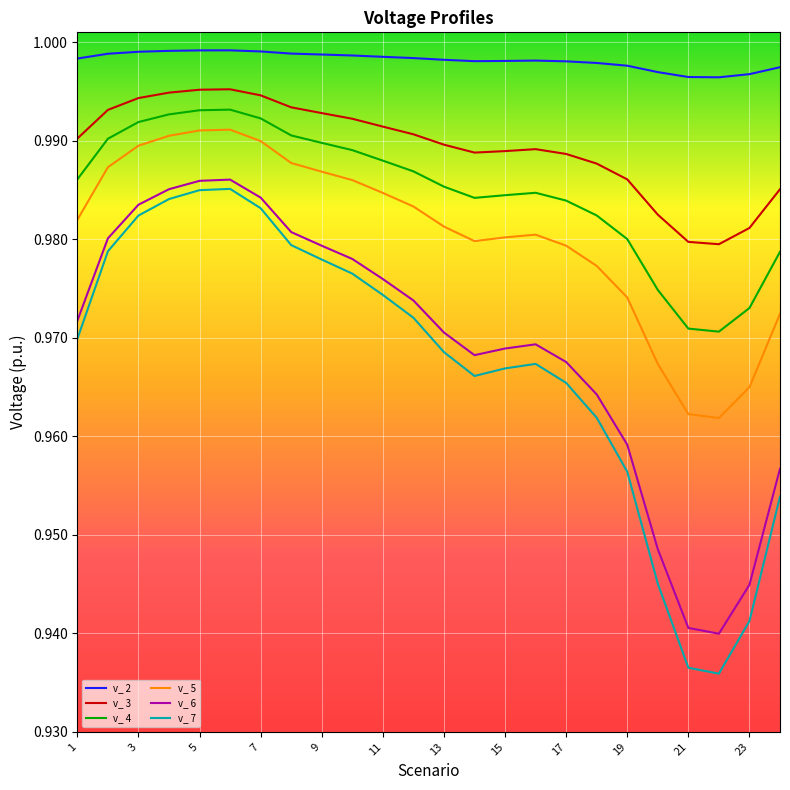

True or false: v_ 6 and v_ 4 cross at least once.

False